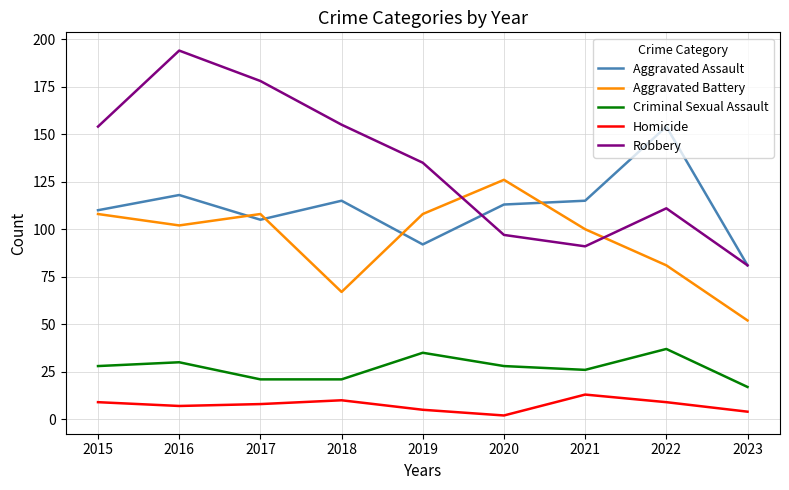

What is the difference between the highest and lowest values at 2023?

77